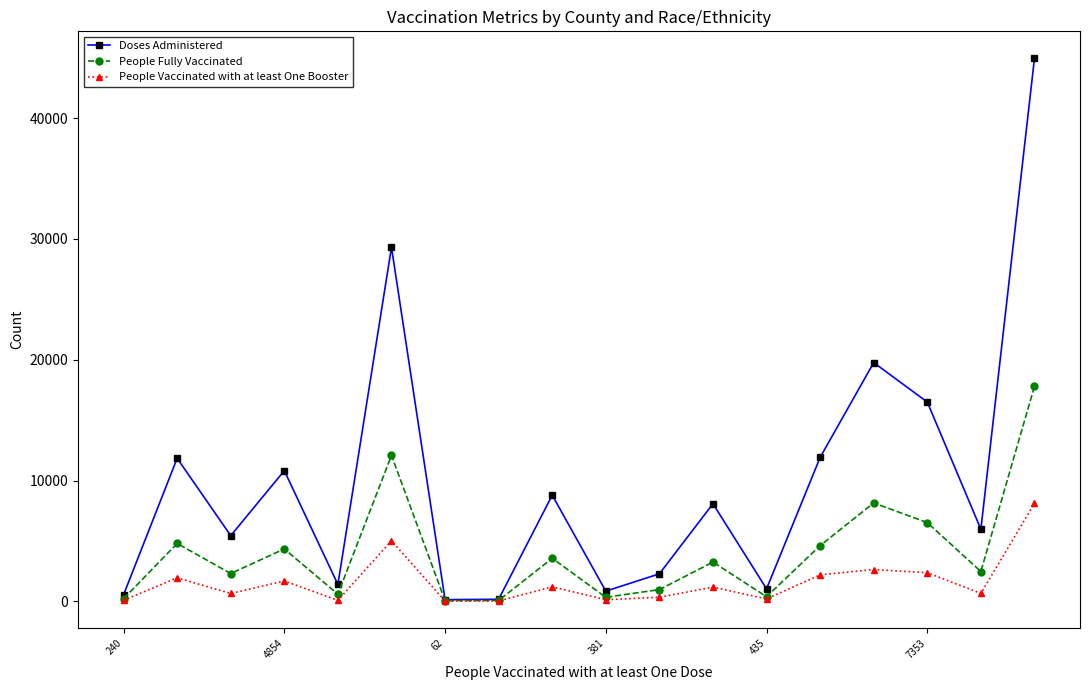

Which series has the widest spread of values?

Doses Administered